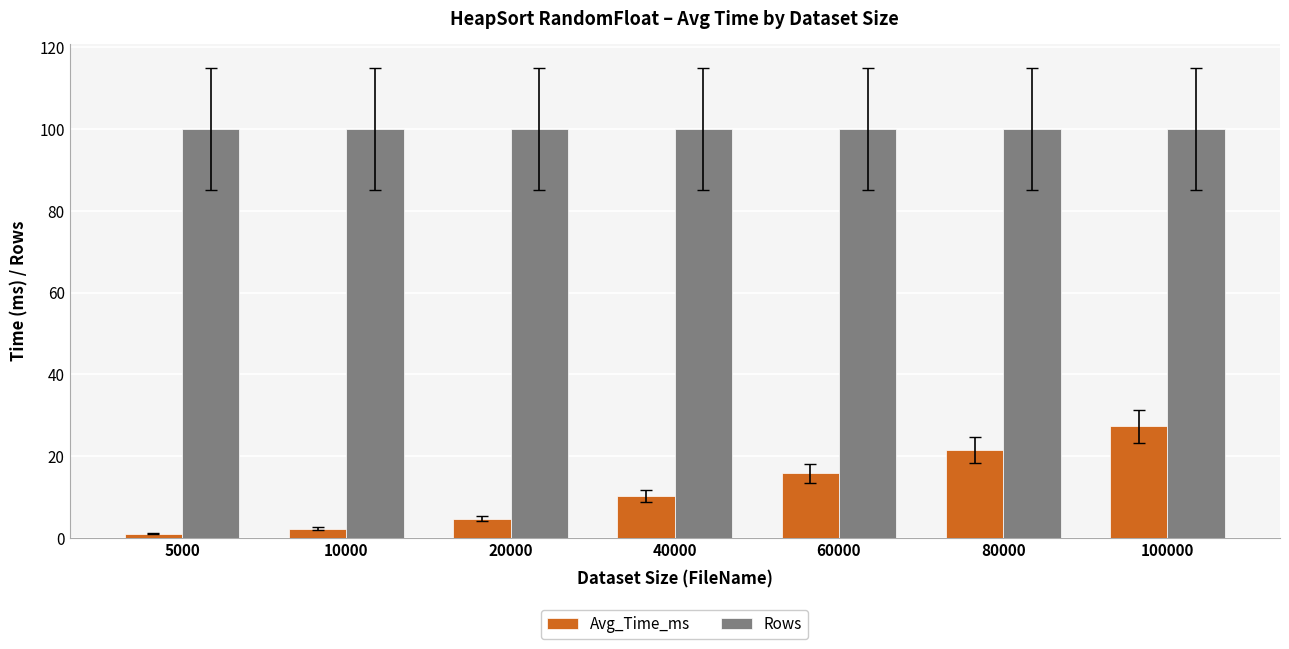

At how many categories does at least one series exceed 6?

7